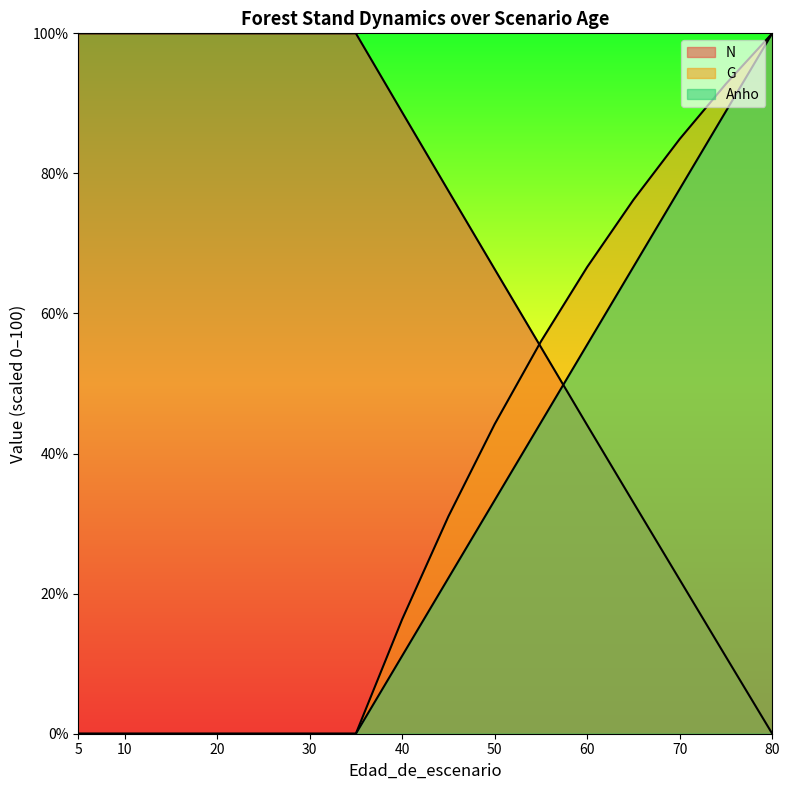

List the labels in order of Anho value, largest first.

80, 75, 70, 65, 60, 55, 50, 45, 40, 5, 5, 10, 15, 20, 25, 30, 35